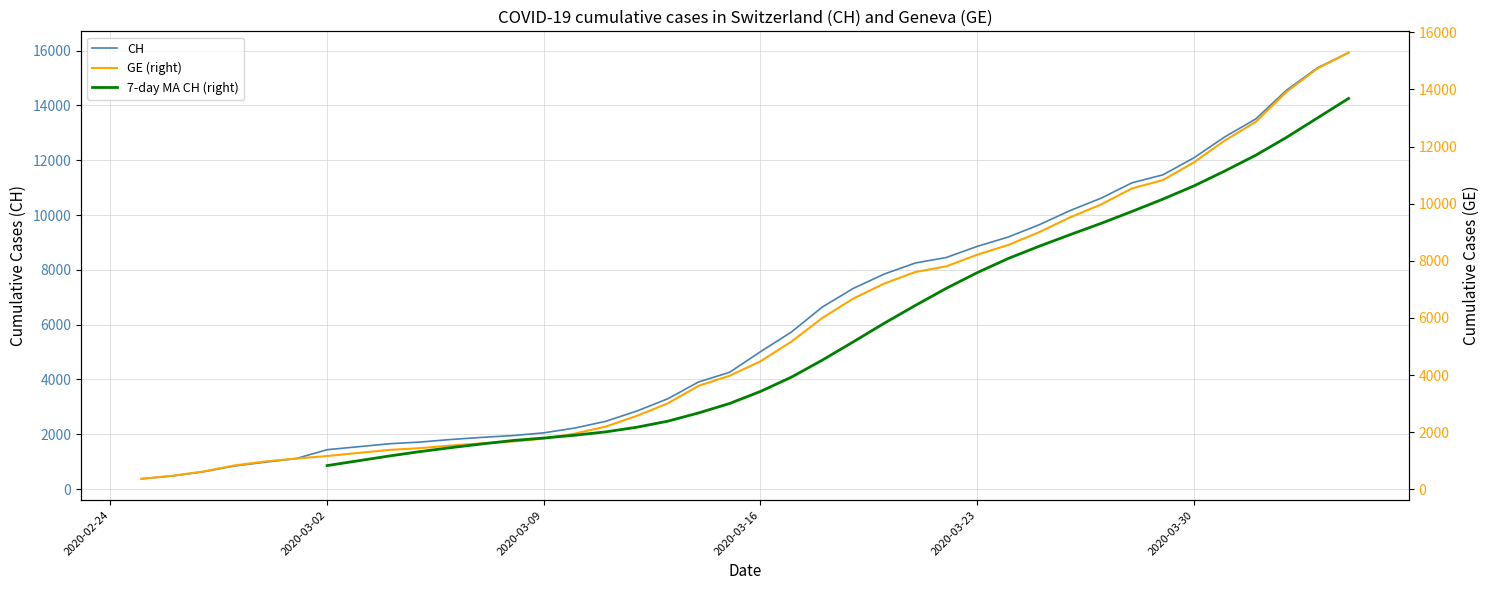

True or false: CH and GE cross at least once.

False